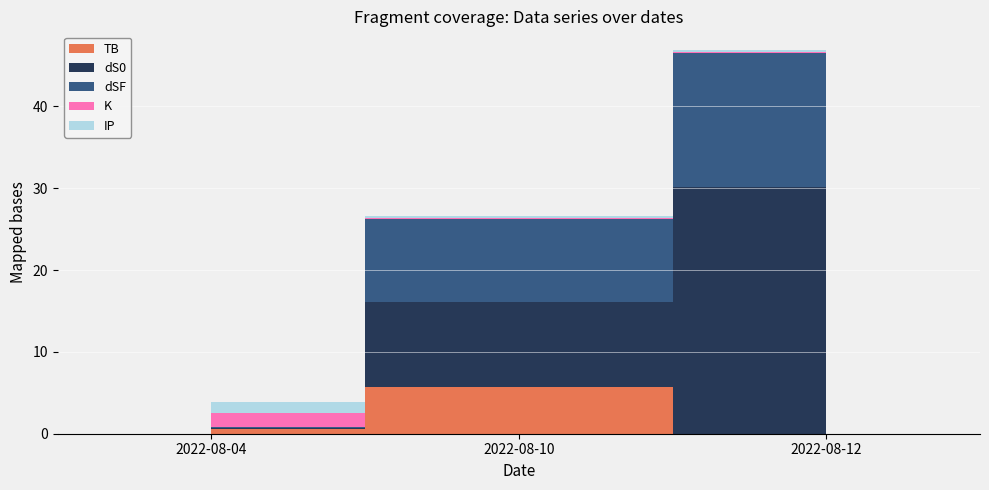

Reading left to right, list all the values displayed in this chart.

TB: 2022-08-04=0.5	2022-08-10=5.7	2022-08-12=0.0
dS0: 2022-08-04=0.2	2022-08-10=10.5	2022-08-12=30.1
dSF: 2022-08-04=0.1	2022-08-10=10.1	2022-08-12=16.3
K: 2022-08-04=1.8	2022-08-10=0.1	2022-08-12=0.1
IP: 2022-08-04=1.3	2022-08-10=0.2	2022-08-12=0.2
total: 2022-08-04=3.9	2022-08-10=26.6	2022-08-12=46.8